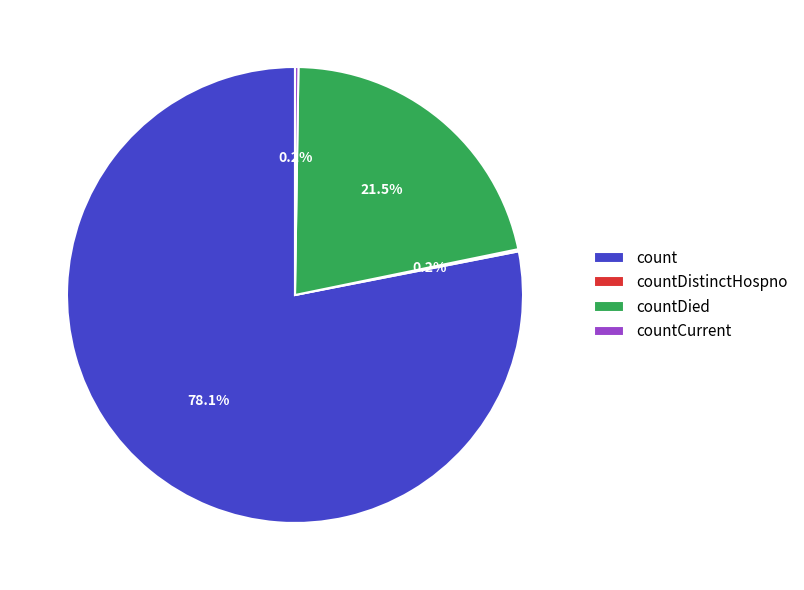

Is there a majority slice in this chart?

Yes